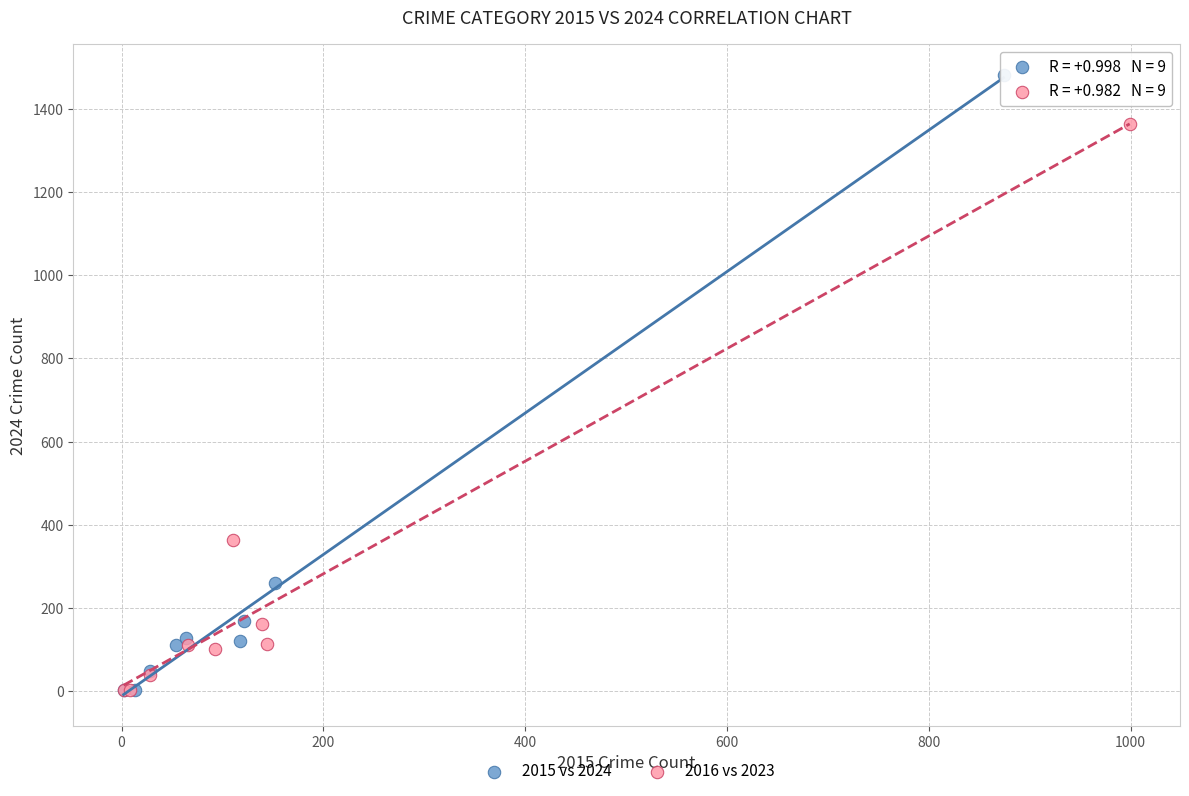

Which series reaches the maximum Y coordinate?

2015 vs 2024